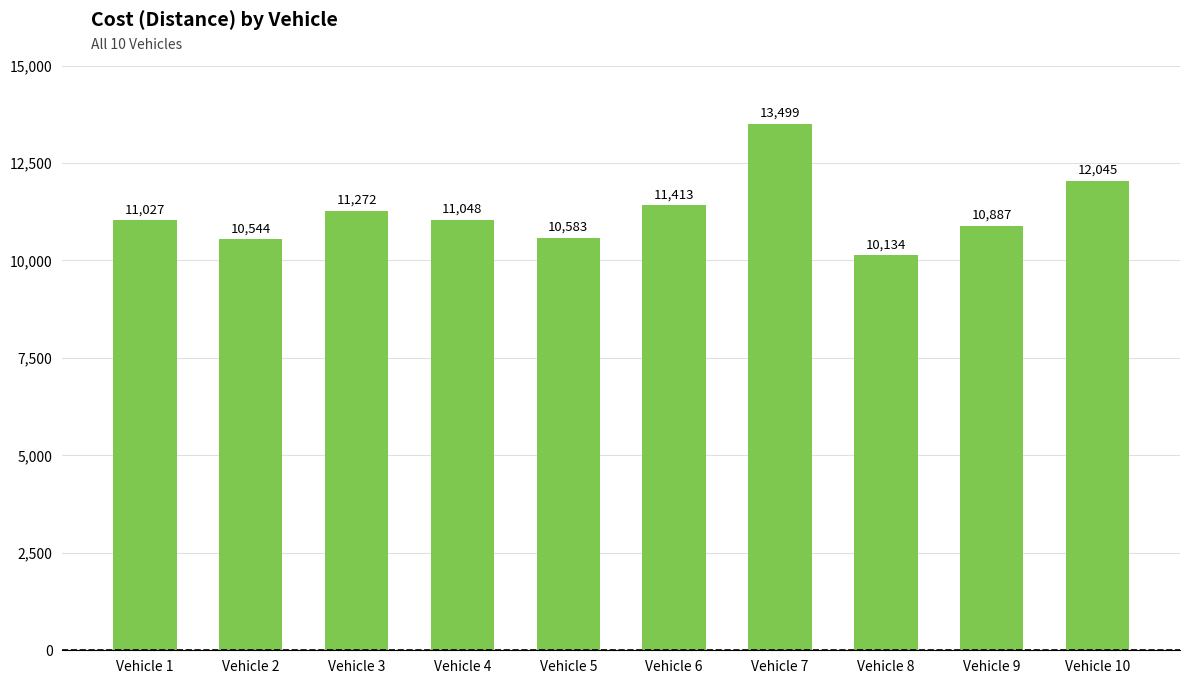

How many categories are shown in the chart?

10